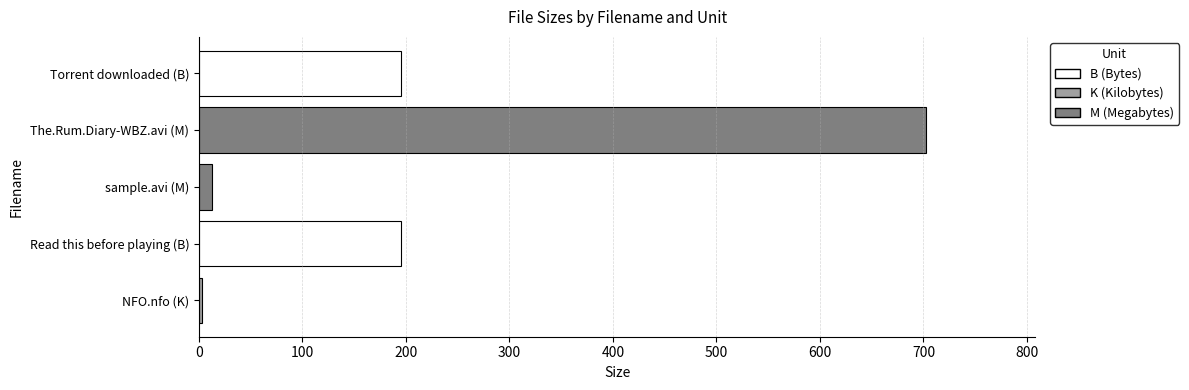

Which label corresponds to the largest value in the chart?

The.Rum.Diary-WBZ.avi (M)